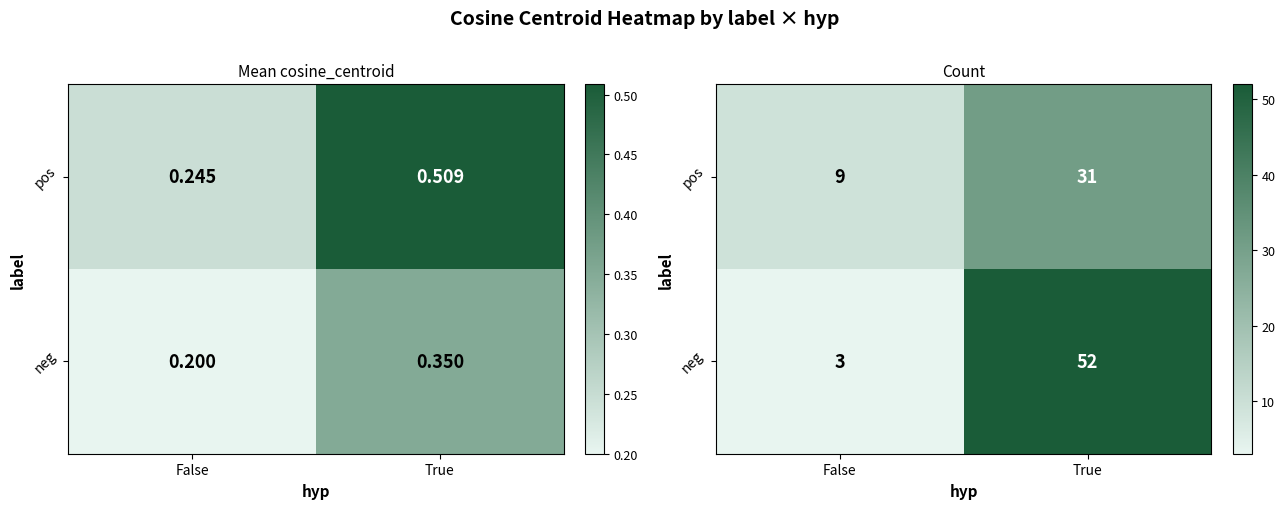

Rank the series at True from lowest to highest value.

pos, neg